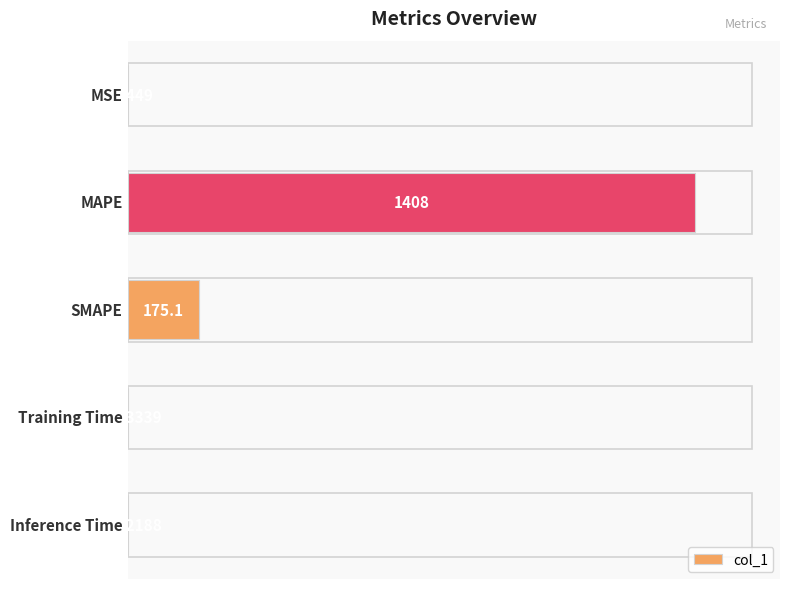

Are the bars horizontal?

Yes